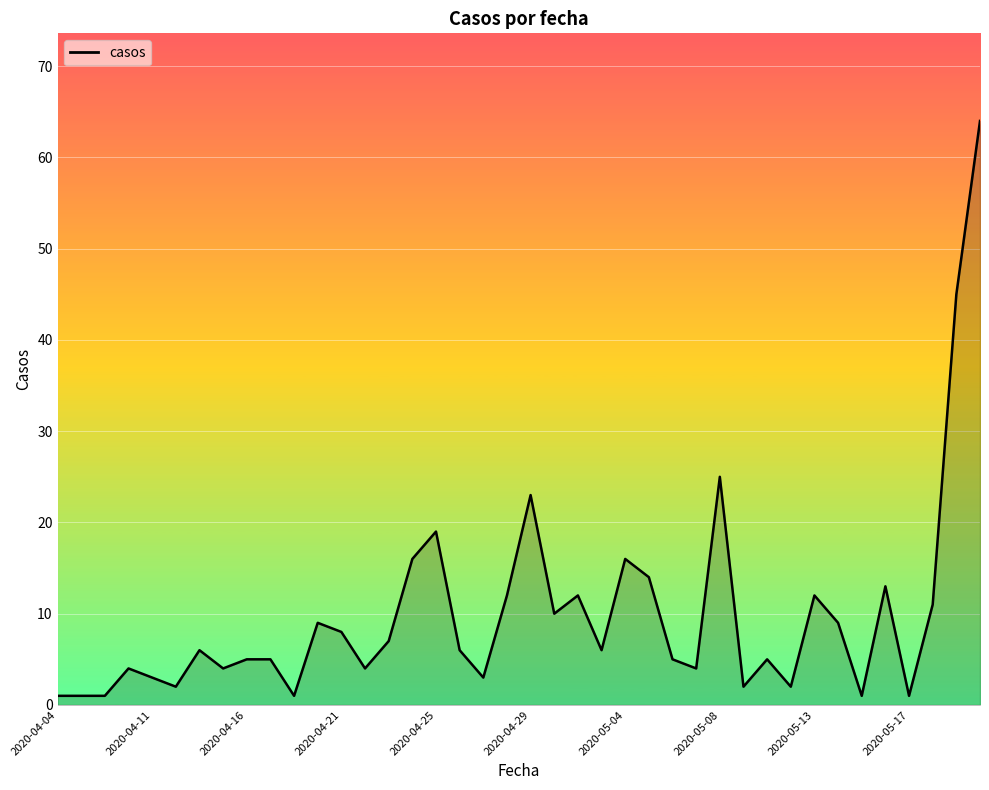

What is the maximum value shown in the chart?

64